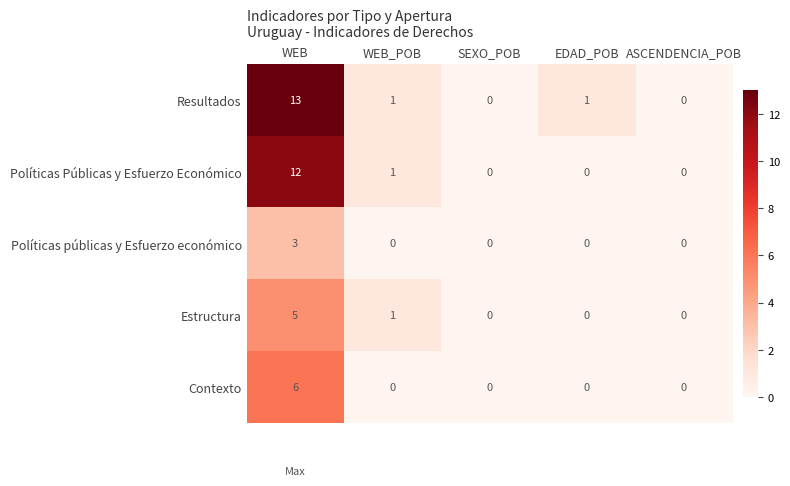

Which series has the largest total across all categories?

Resultados